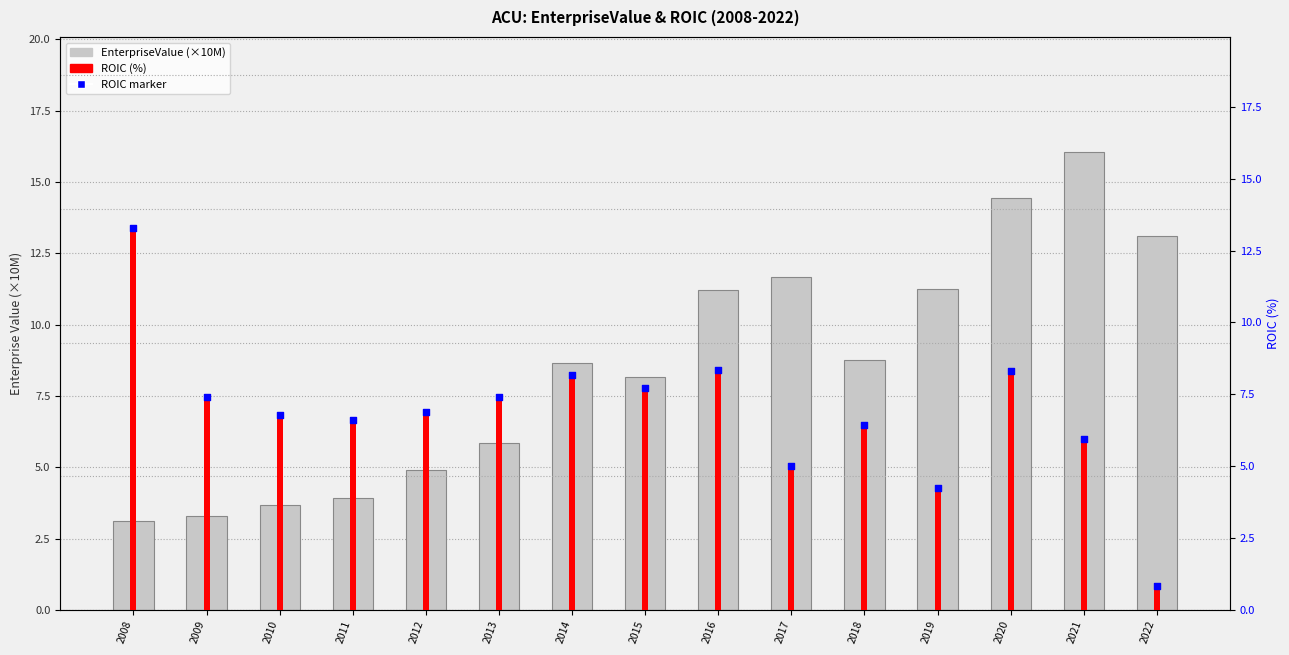

Which series has the largest Y range (max minus min)?

EnterpriseValue (×10M)